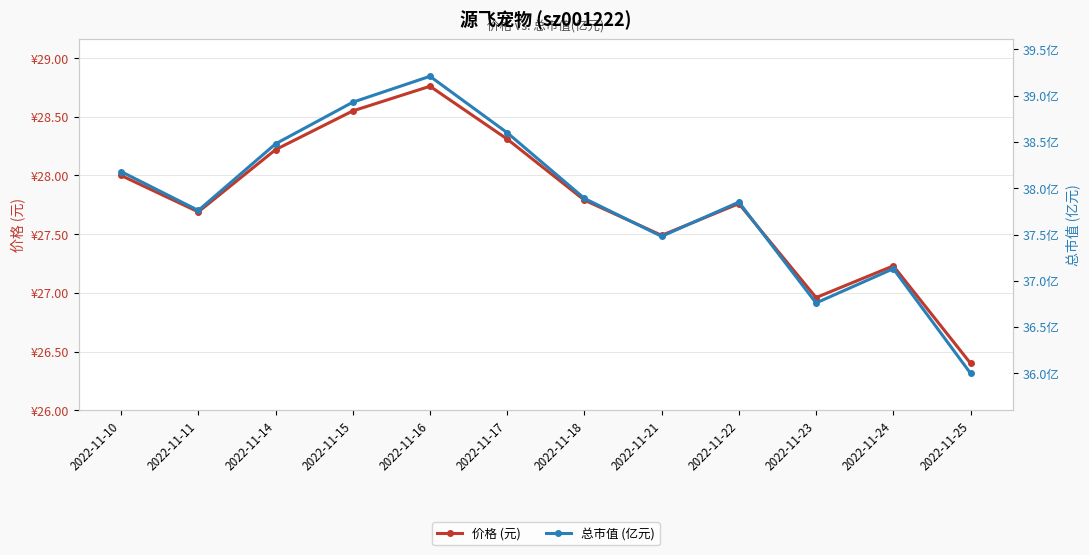

Rank the categories by 价格 (元) value from lowest to highest.

2022-11-25, 2022-11-23, 2022-11-24, 2022-11-21, 2022-11-11, 2022-11-22, 2022-11-18, 2022-11-10, 2022-11-14, 2022-11-17, 2022-11-15, 2022-11-16